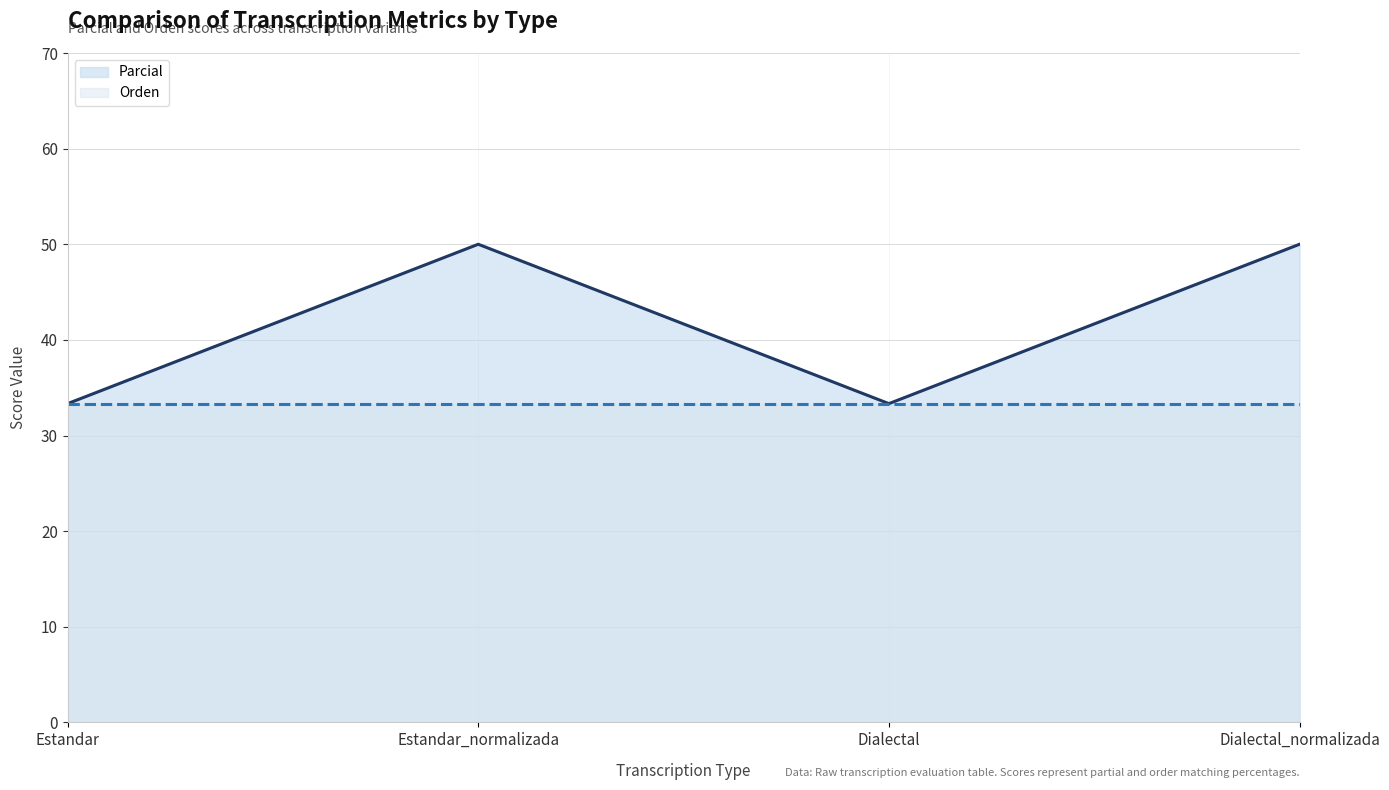

List the series in order of their overall mean, highest first.

Parcial, Orden